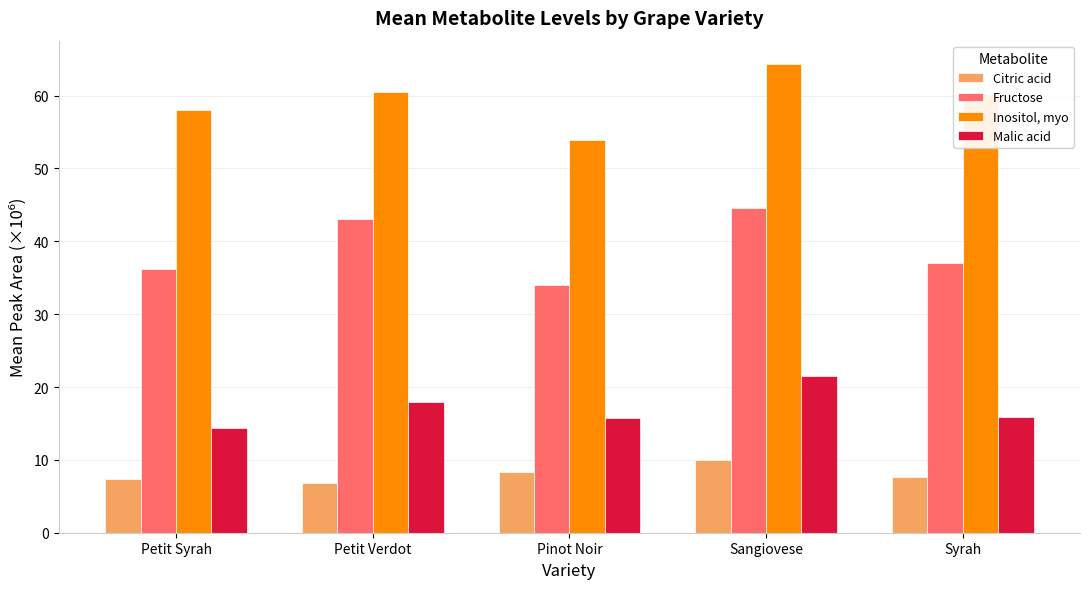

What is the value of the Citric acid bar at the 4th from the left?

10.0